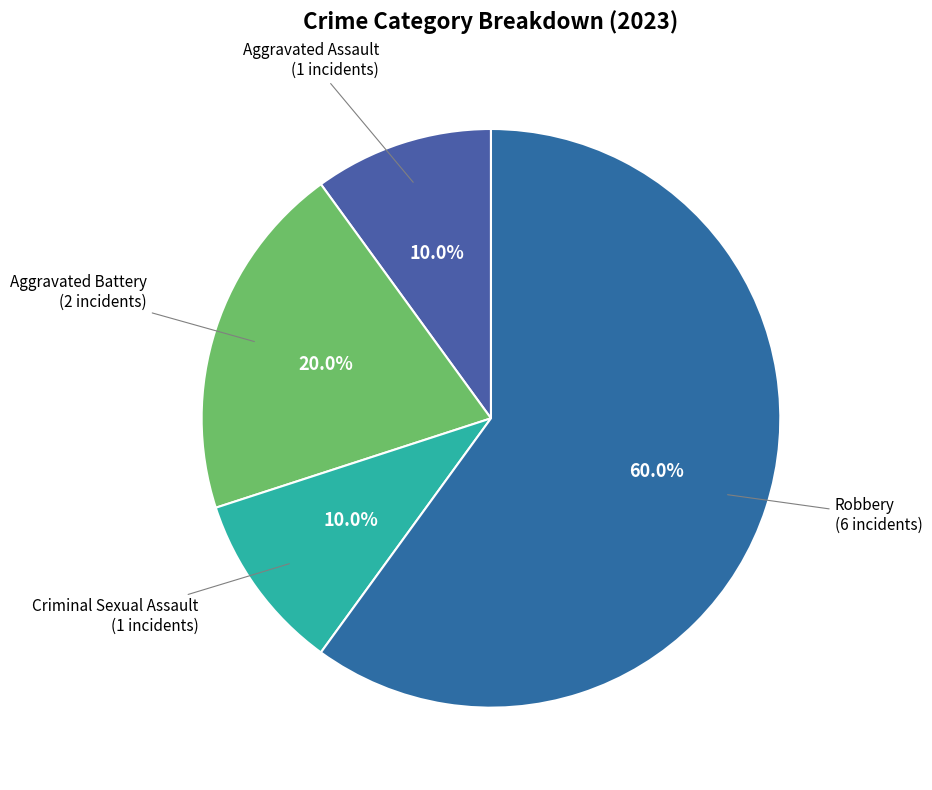

Rank the categories by value from lowest to highest.

Aggravated Assault, Criminal Sexual Assault, Aggravated Battery, Robbery